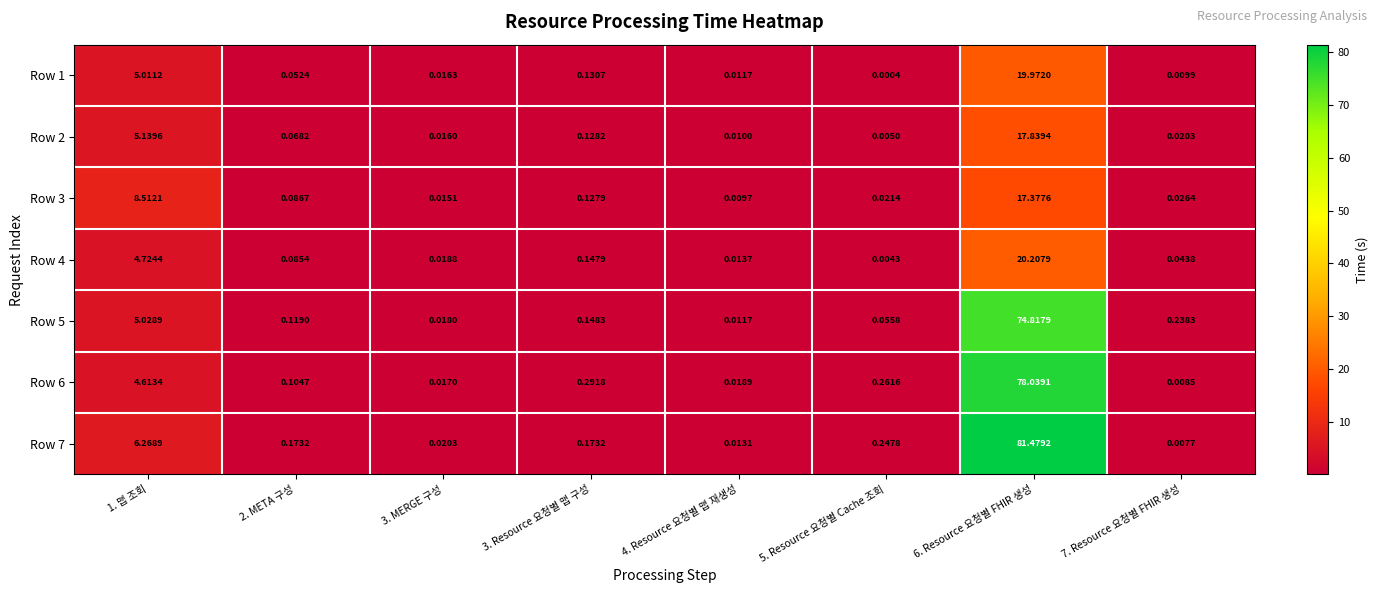

Which series has the largest range (max minus min)?

Row 7